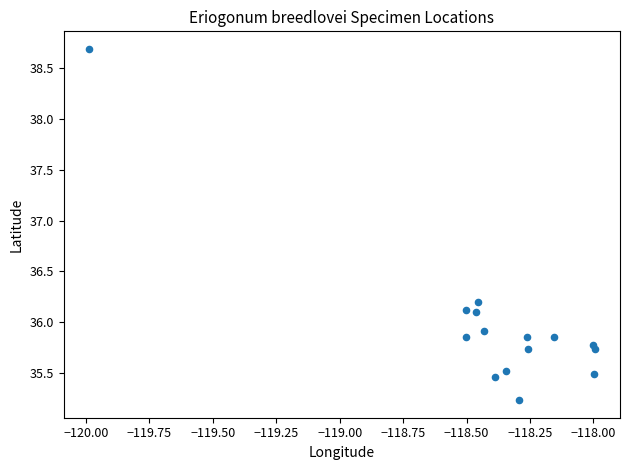

What is the range of X values (max minus min)?

2.0